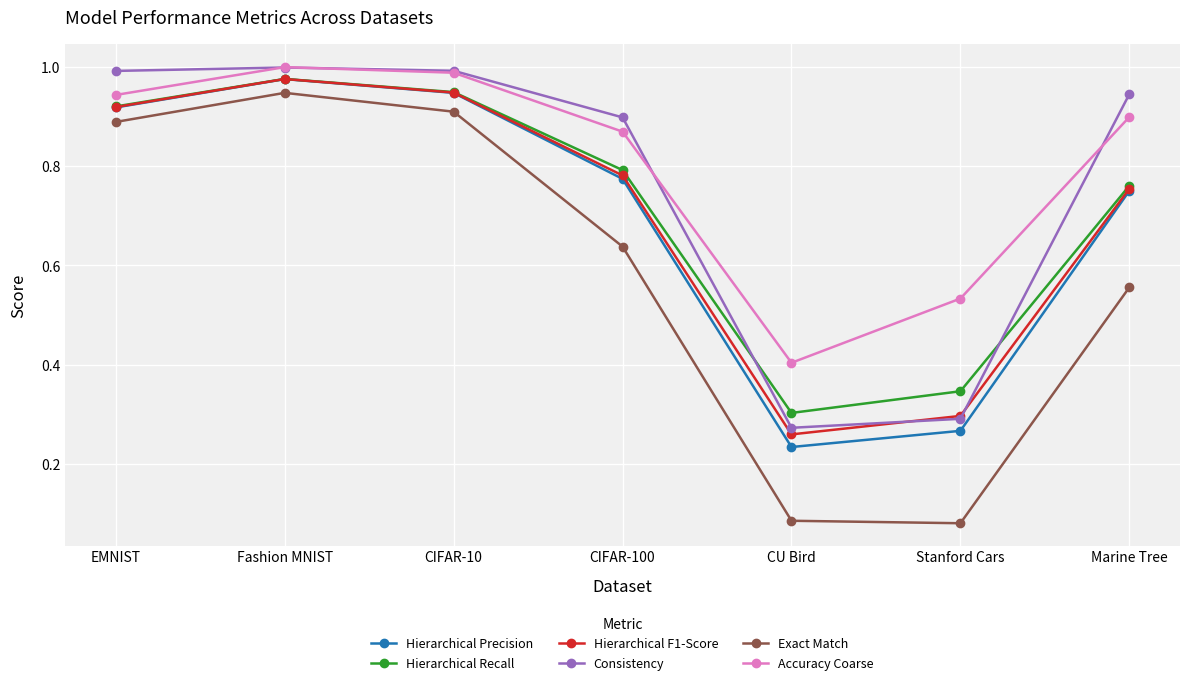

What is the label of the 7th point from the left?

Marine Tree